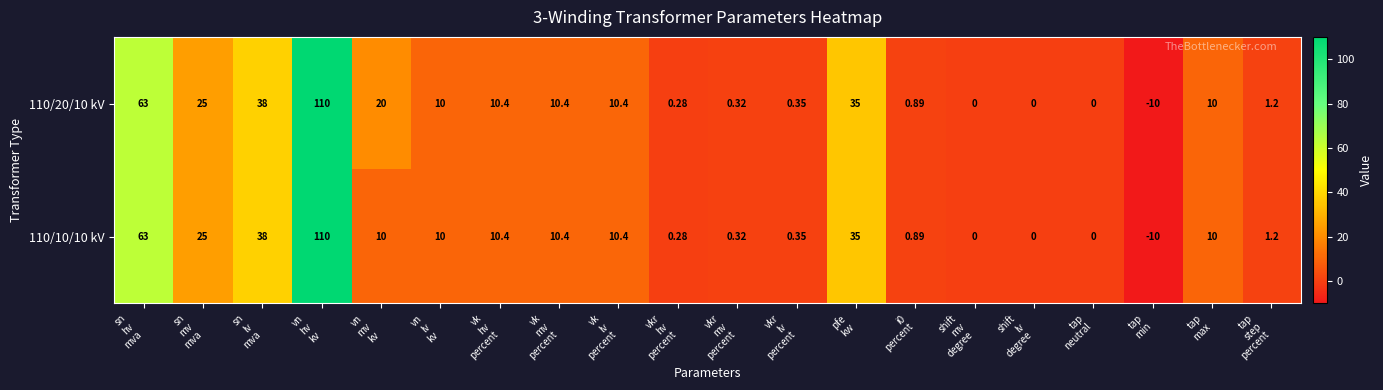

How many data points in 110/10/10 kV are less than 10?

9